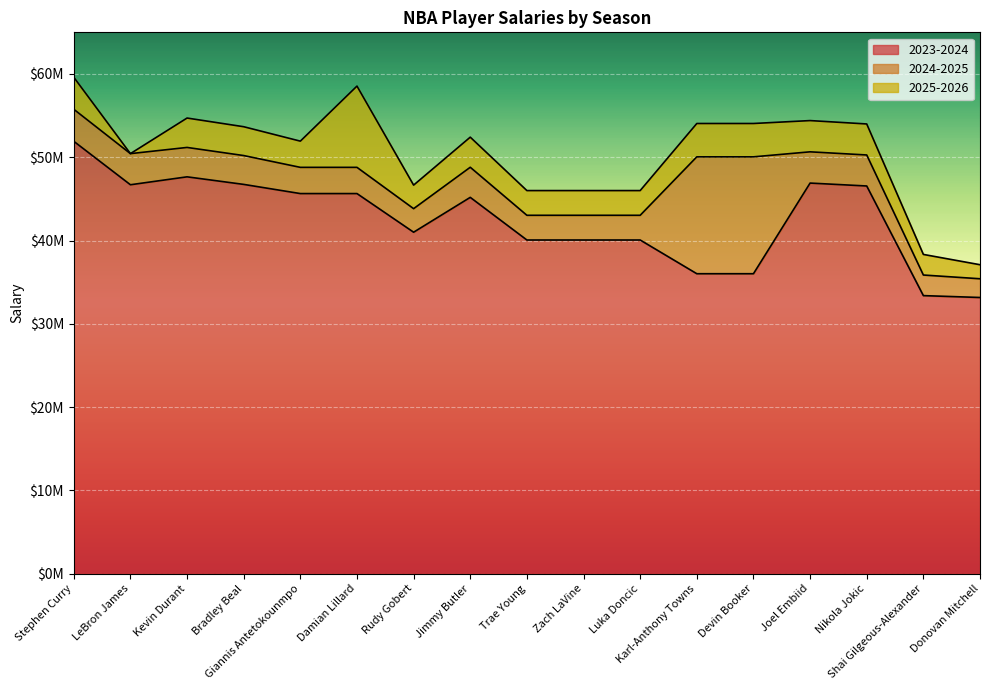

Which has a higher value, Devin Booker or Shai Gilgeous-Alexander?

Devin Booker